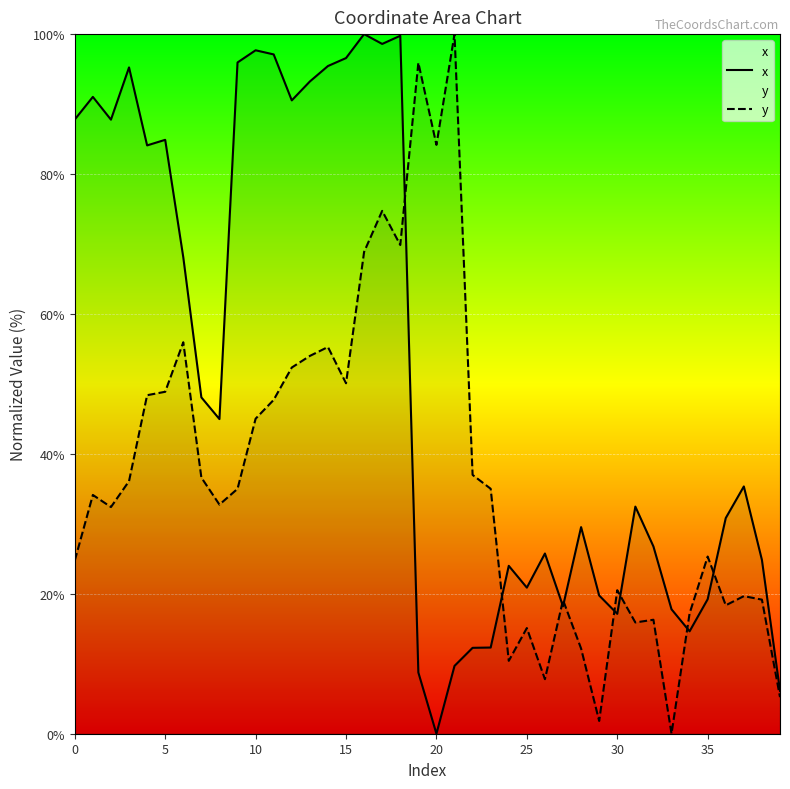

What is the average value of the x series?

51.6